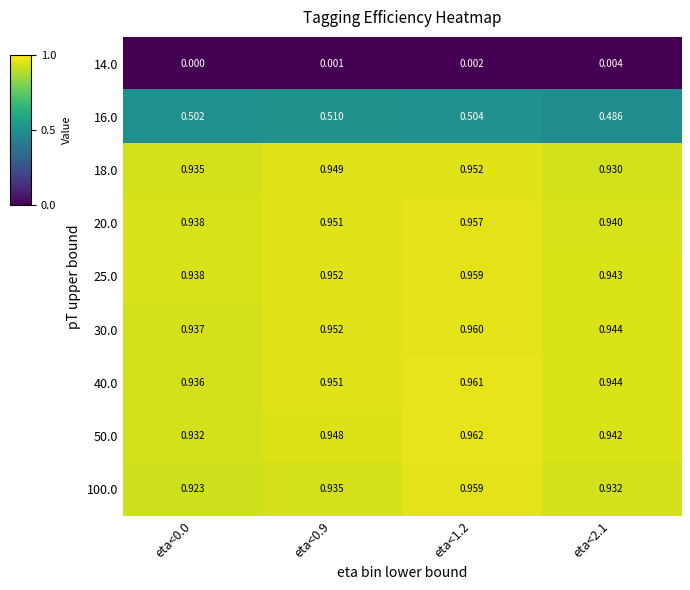

Is the value of 20.0 at eta<0.9 greater than the value of 100.0 at eta<0.0?

Yes